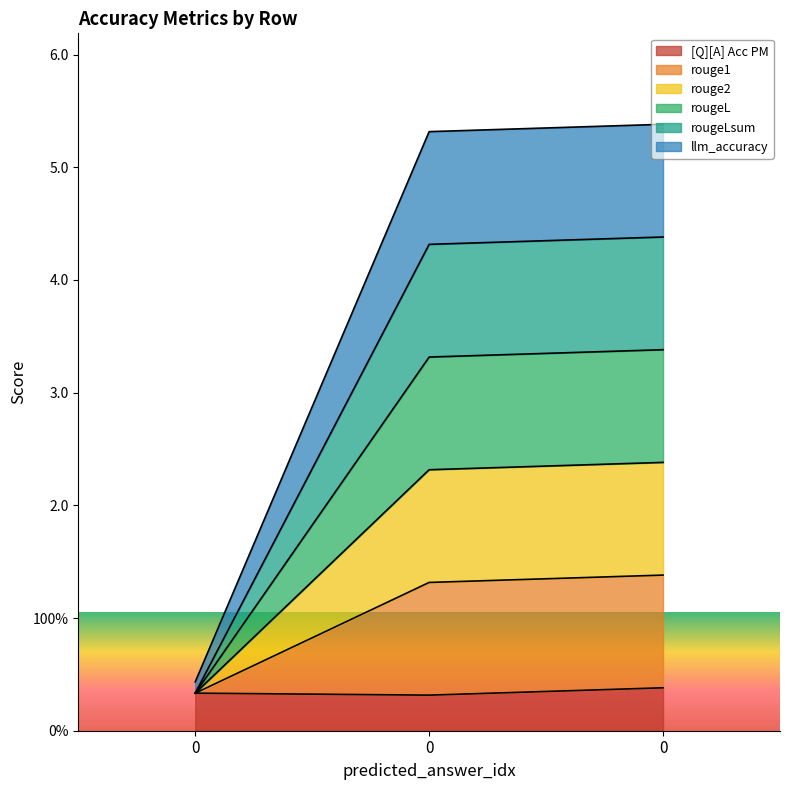

How many lines are shown in the chart?

6